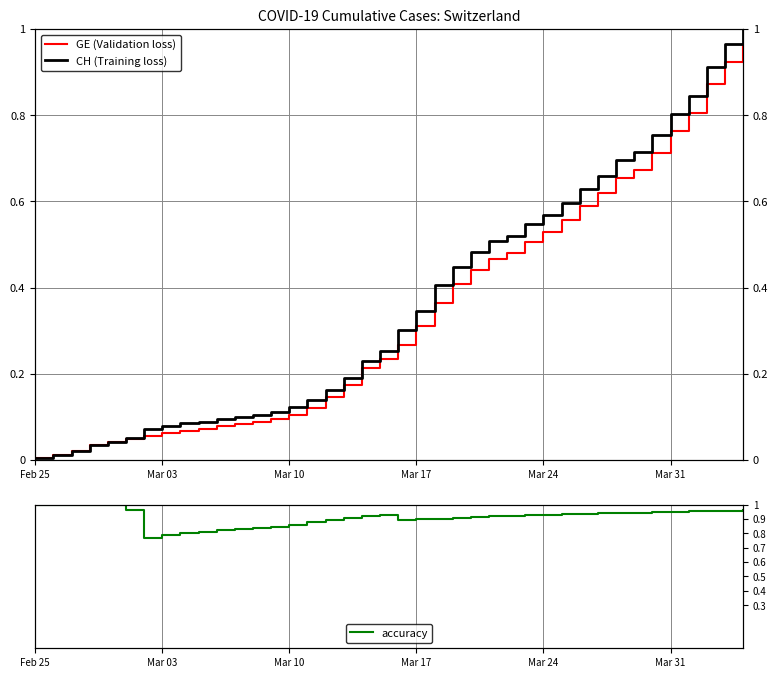

What is the highest value of the accuracy series?

1.0